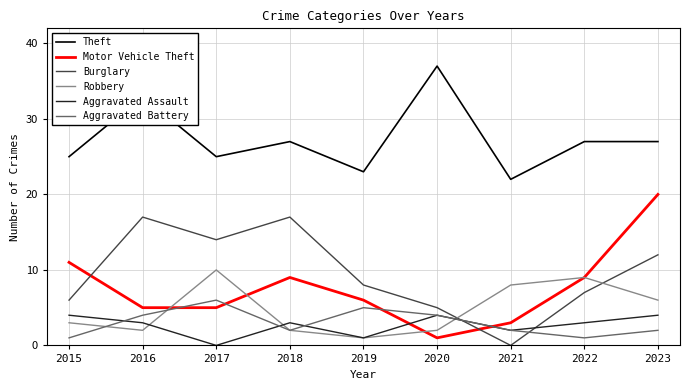

Which series has the widest spread of values?

Motor Vehicle Theft